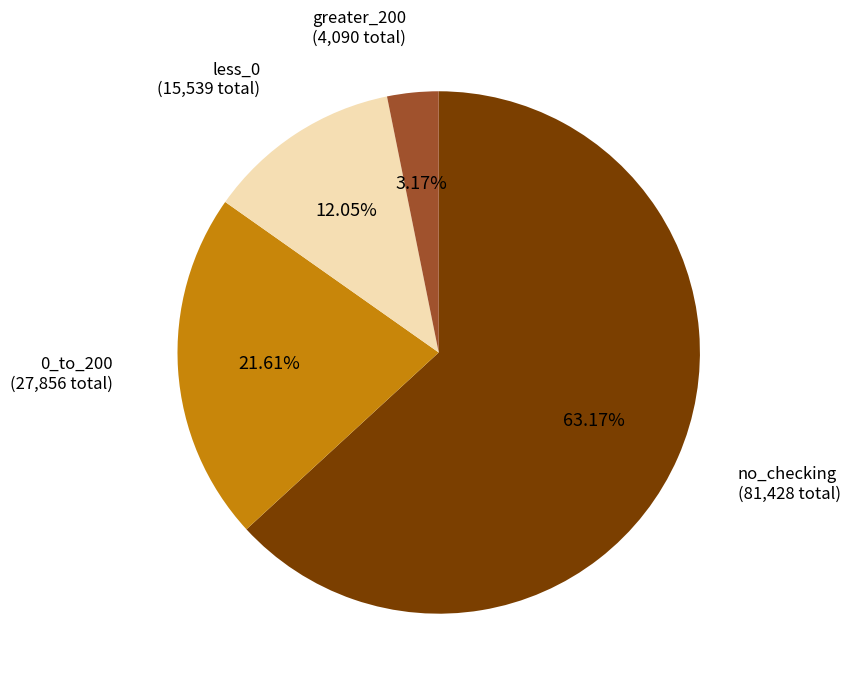

Is there a majority slice in this chart?

Yes